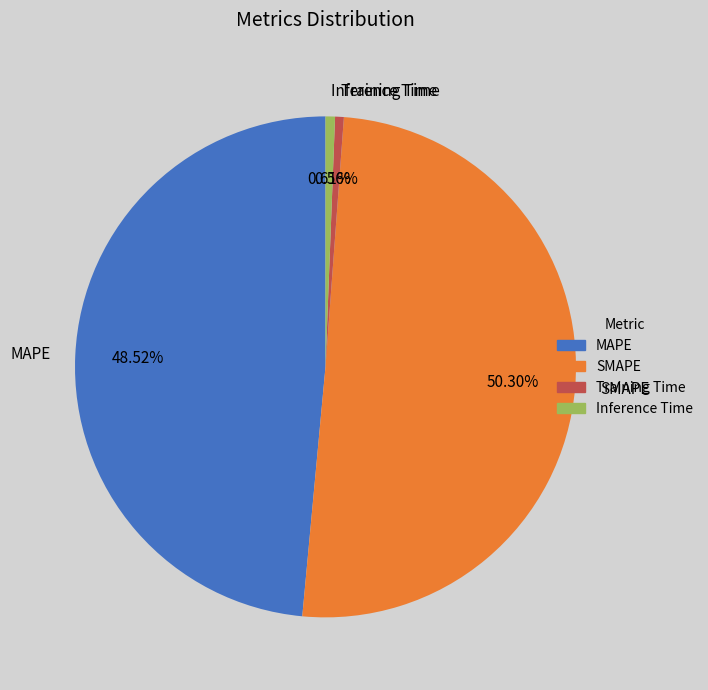

The MAPE slice represents 49% of the pie. True or false?

True